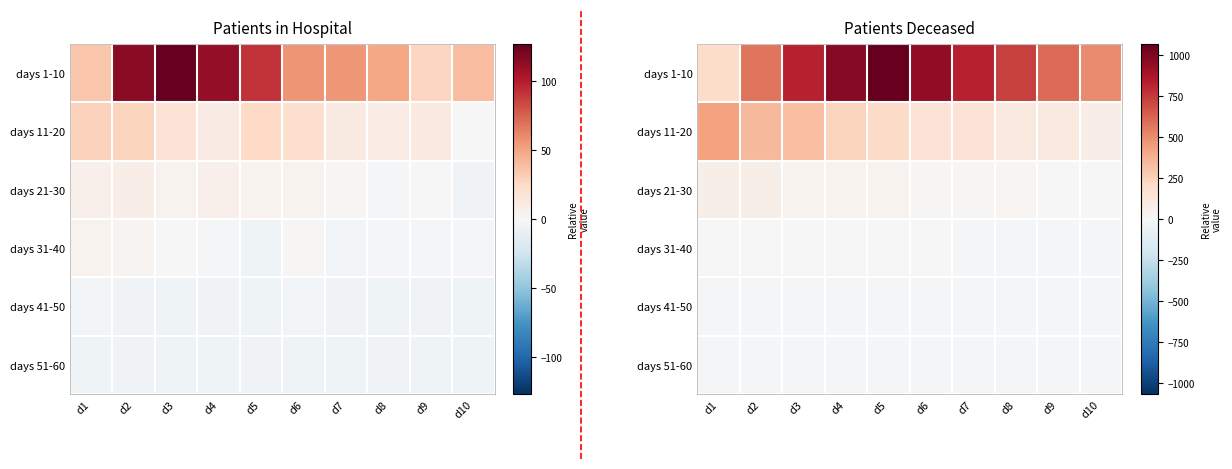

Which category has the highest value across all series?

d5